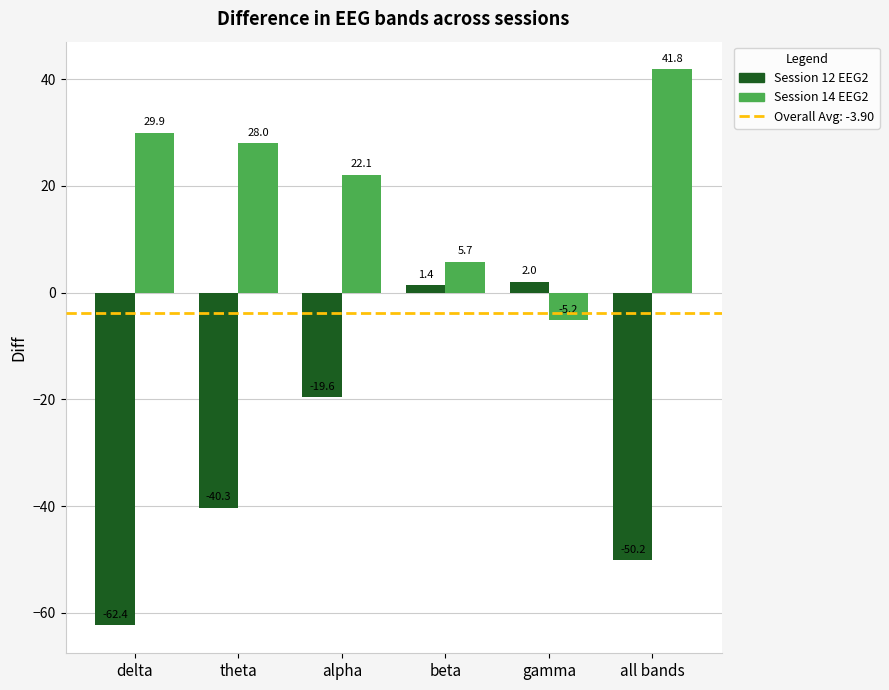

Which series changed the most between alpha and all bands?

Session 12 EEG2